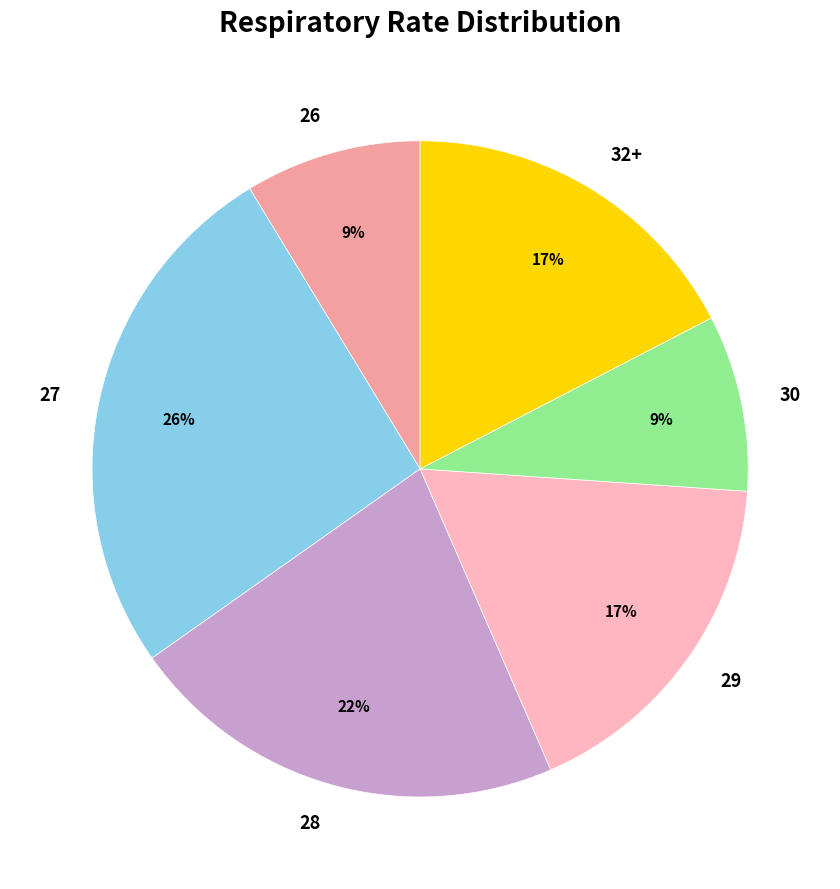

Do 28 and 27 together represent more than half of the pie?

No